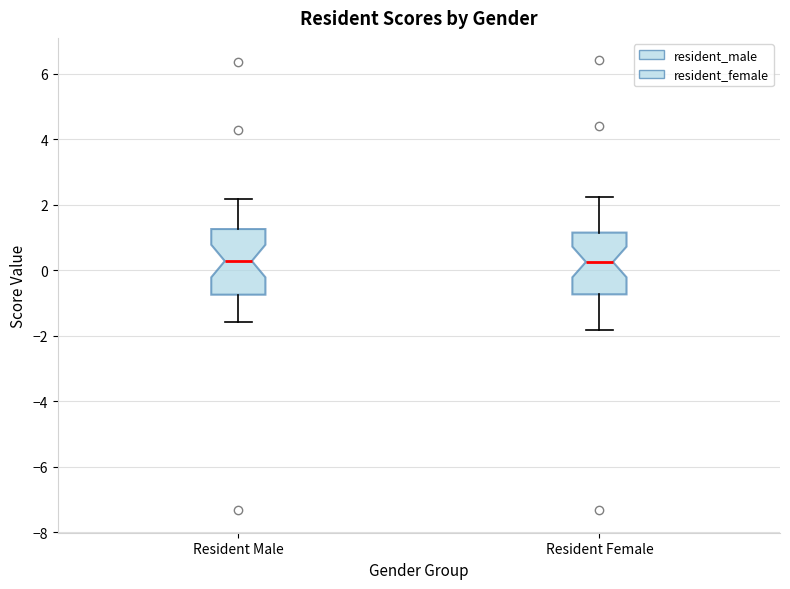

Where does the upper whisker of the box for Resident Female end on the y-axis? The values are not printed on the chart, so give them approximately, as read against the axis.

2.2